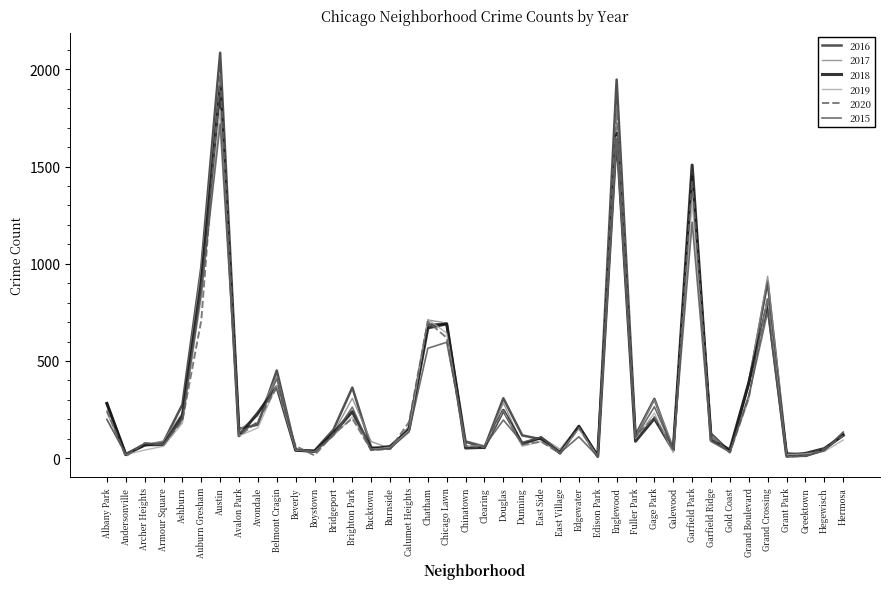

The value of 2018 at Douglas is 246. True or false?

True